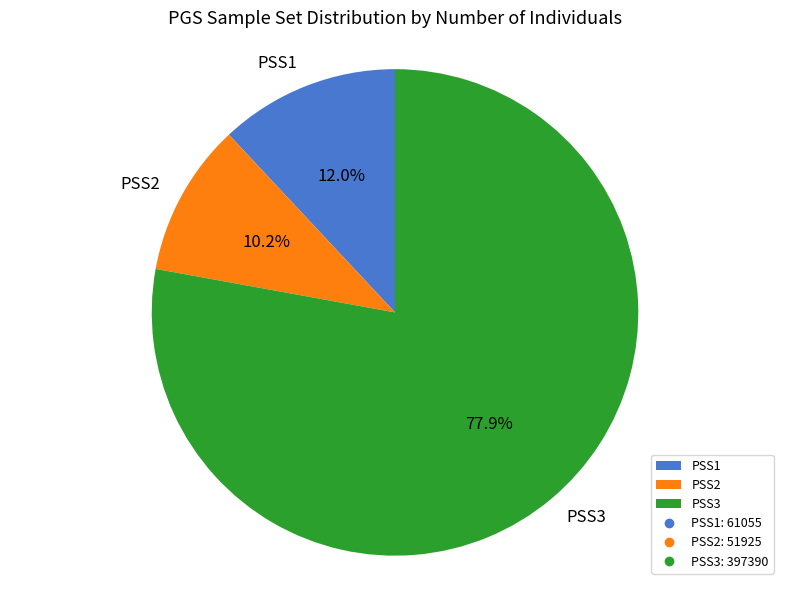

Rank the categories by value from lowest to highest.

PSS2, PSS1, PSS3